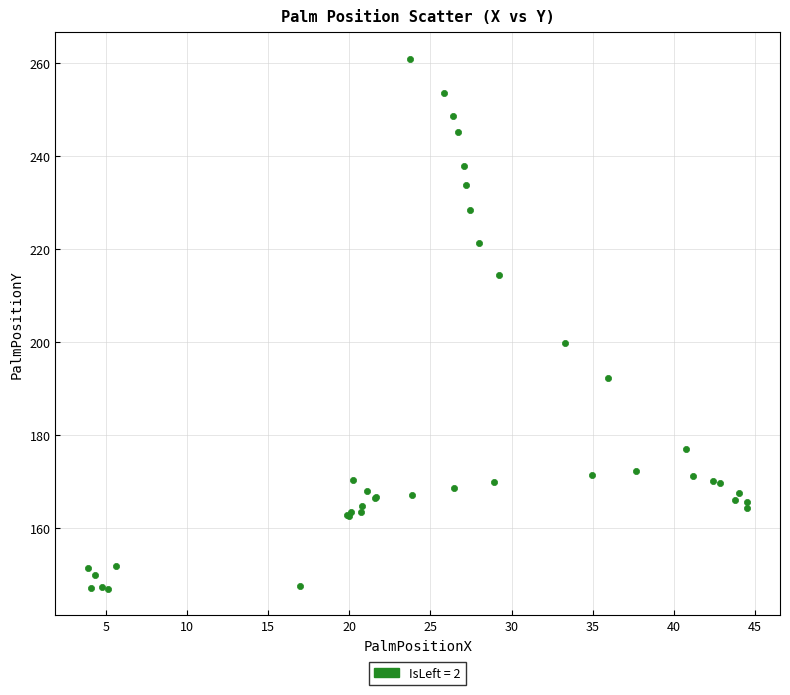

What Y value in the scatter plot is closest to 203?

199.7